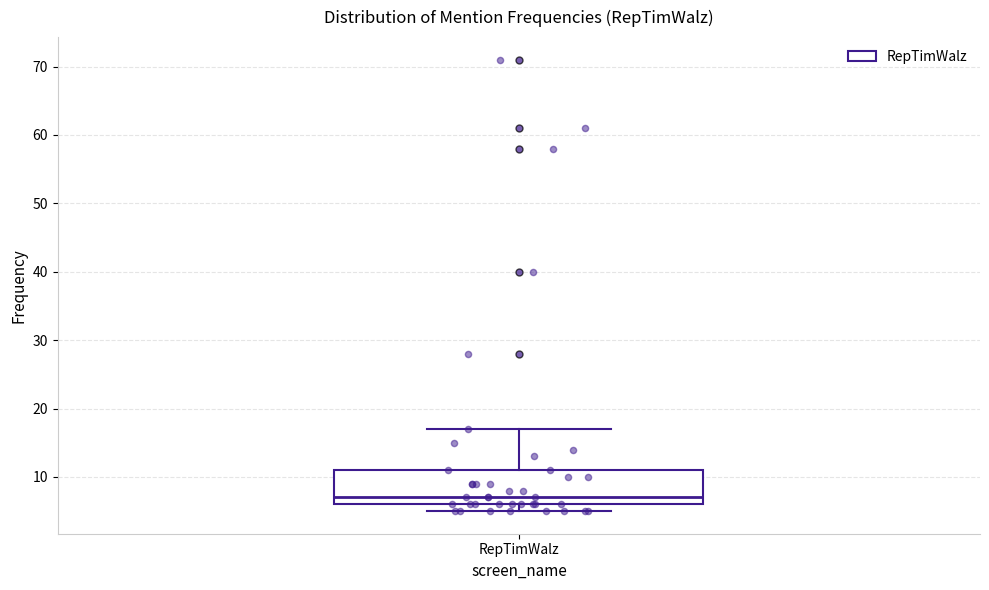

Where does the median line of the box for RepTimWalz sit on the y-axis? The values are not printed on the chart, so give them approximately, as read against the axis.

7